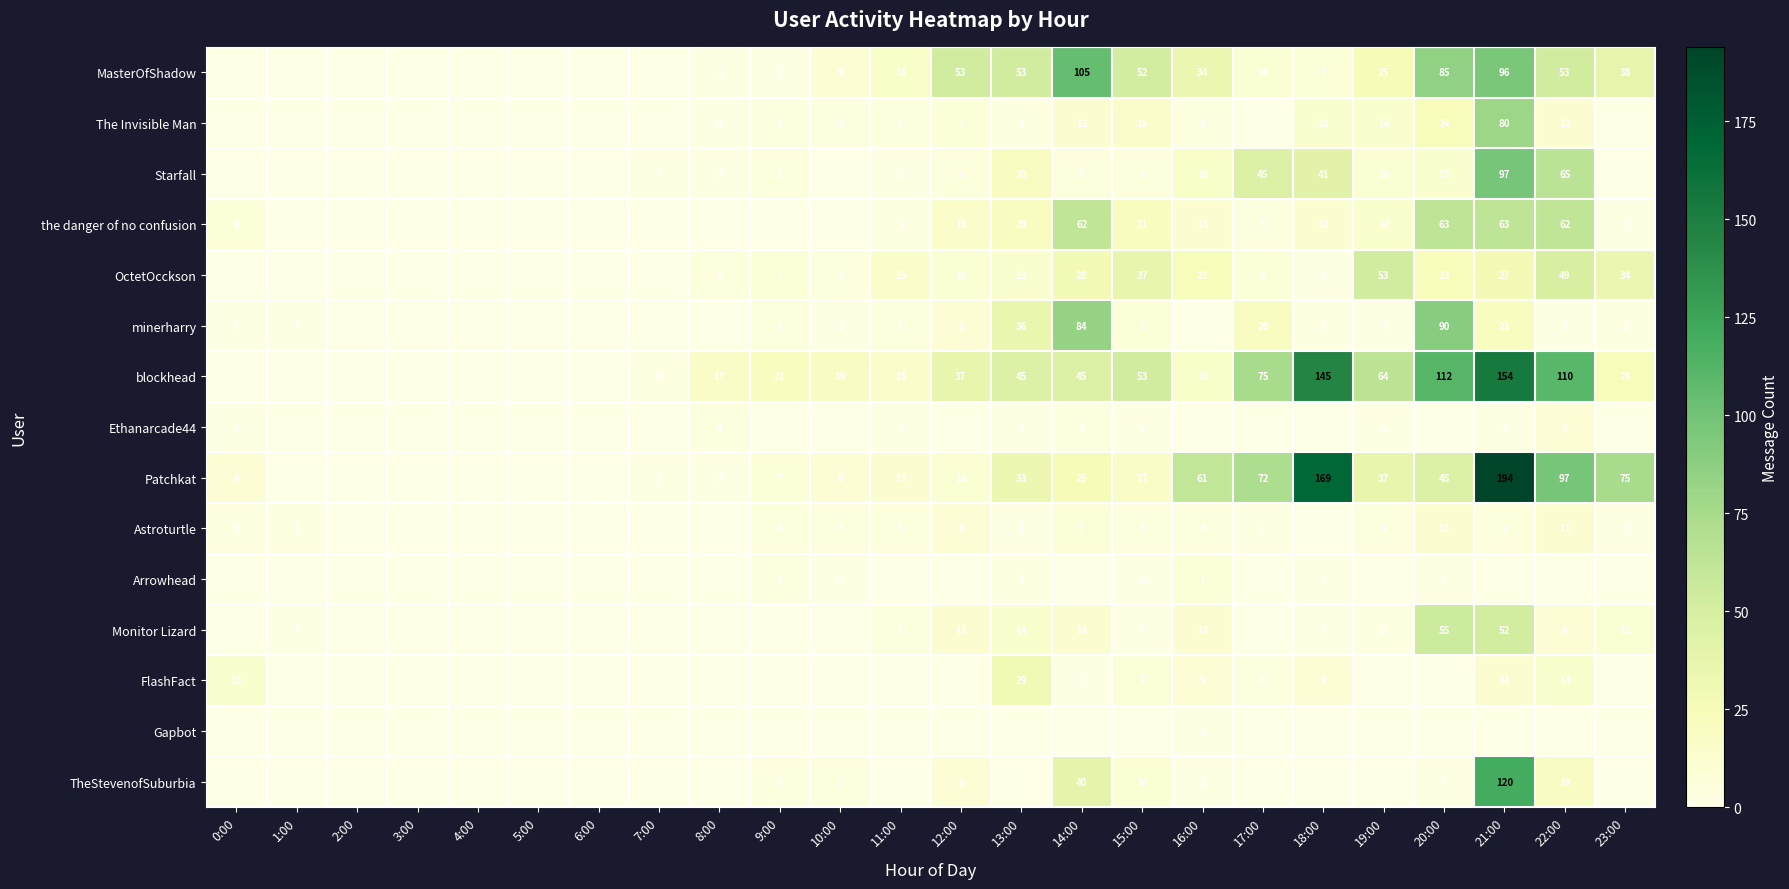

The MasterOfShadow series shows 71 at 22:00. True or false?

False